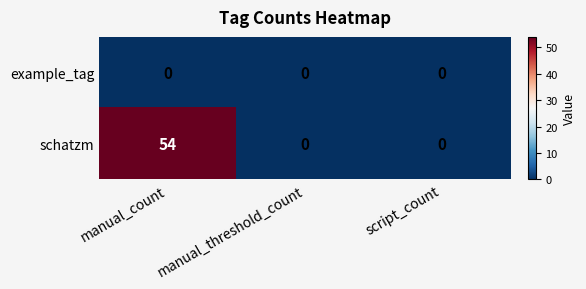

How many schatzm values are between 0 and 54?

3